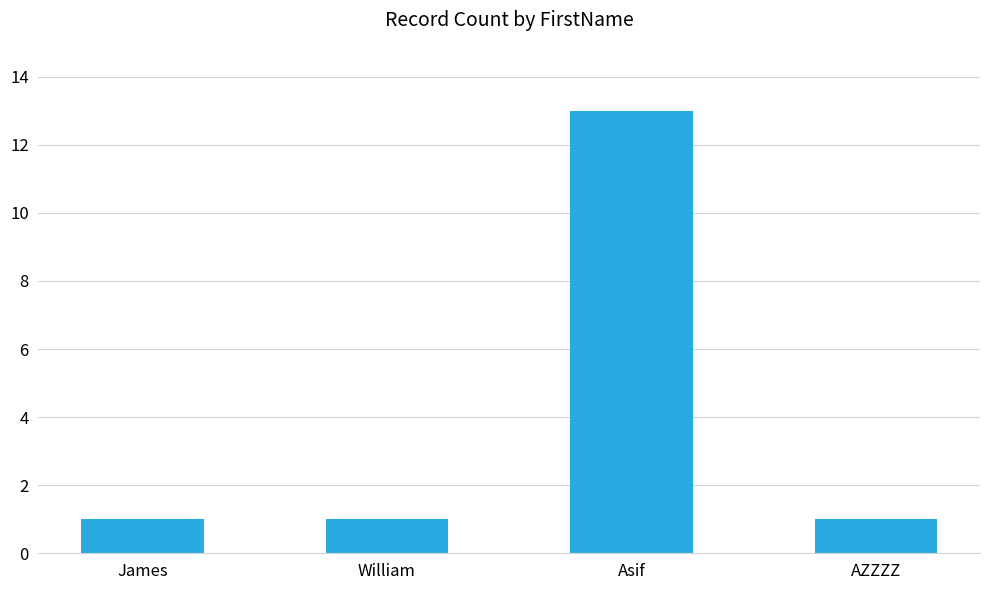

What position from the left is AZZZZ?

4